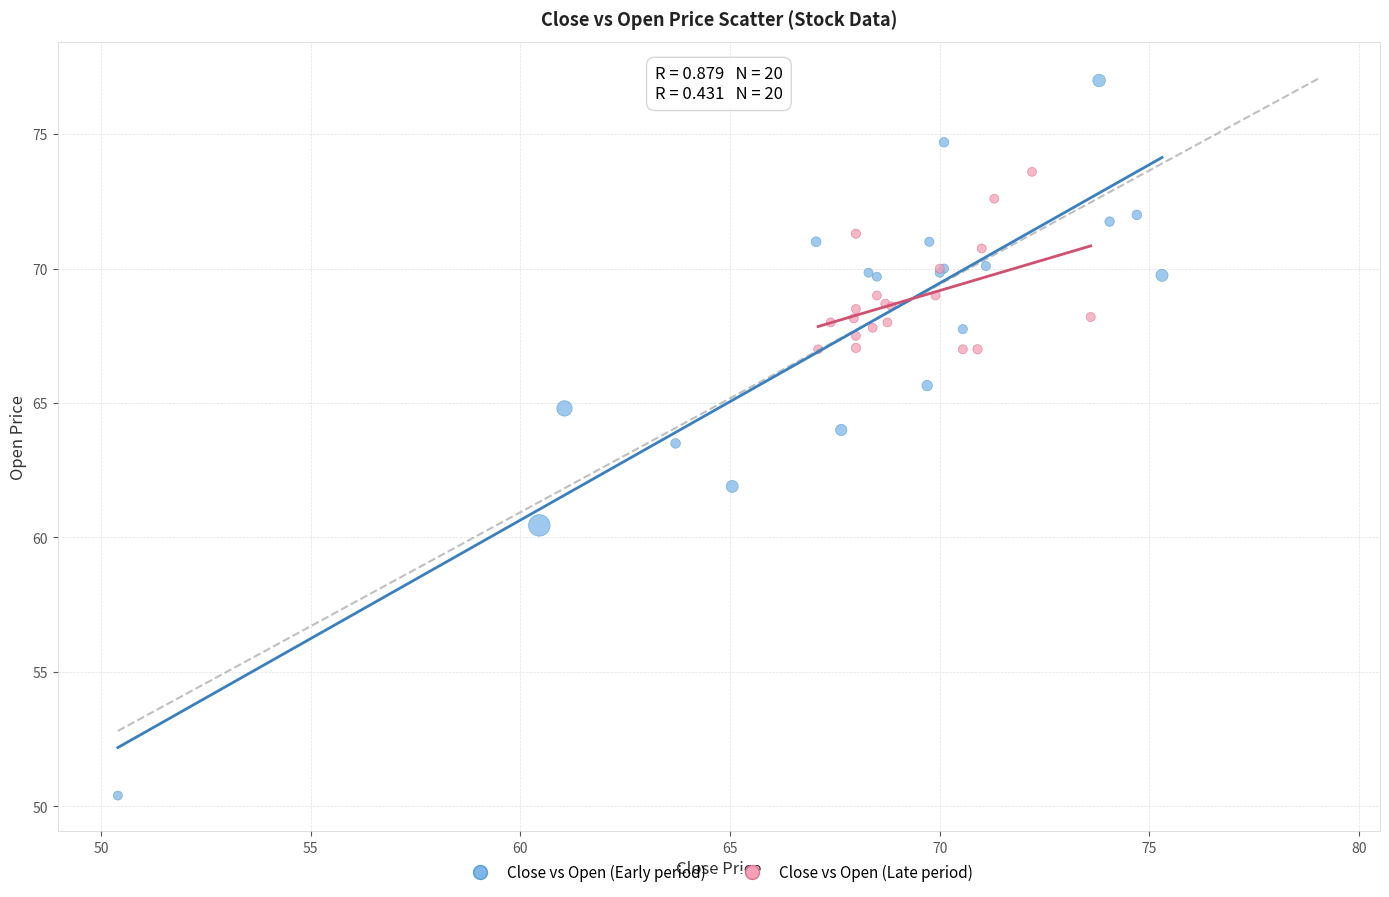

Which series contains the highest Y value?

Close vs Open (Early period)